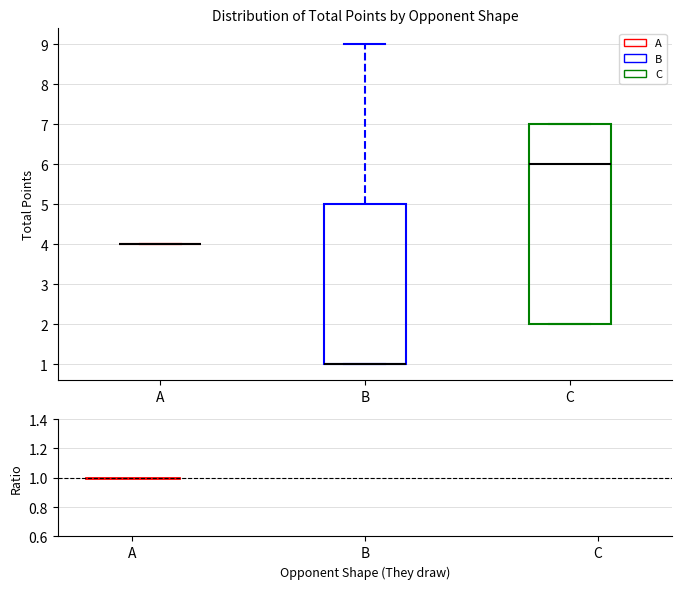

Comparing the boxes themselves (not the whiskers), which one is the tallest?

C